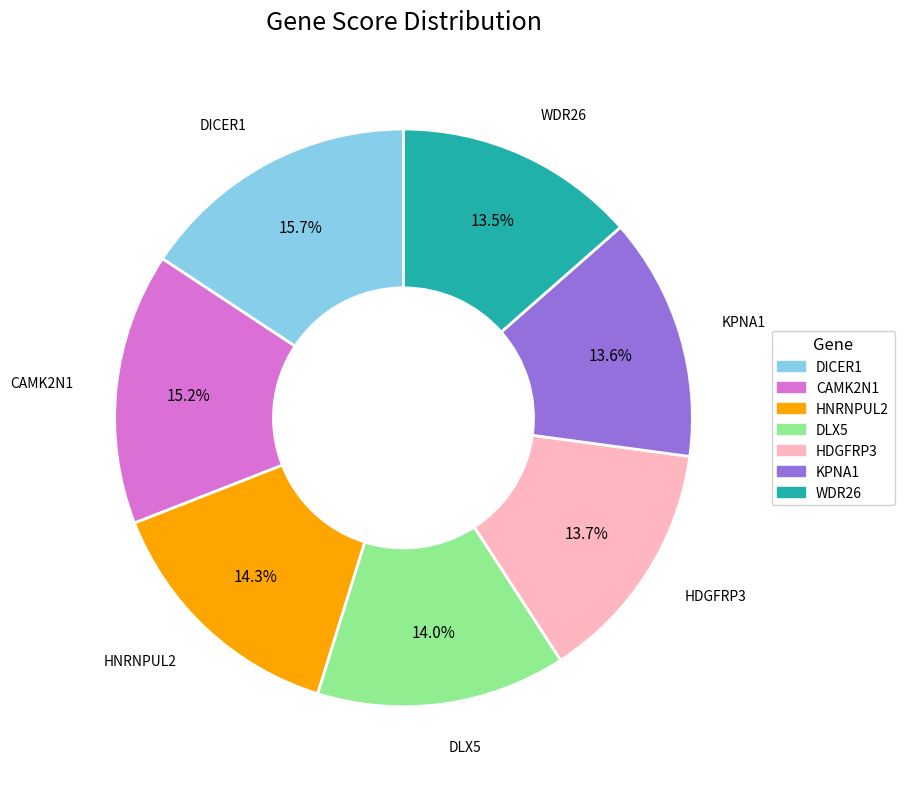

What is the total percentage of CAMK2N1 and HNRNPUL2?

29.5%